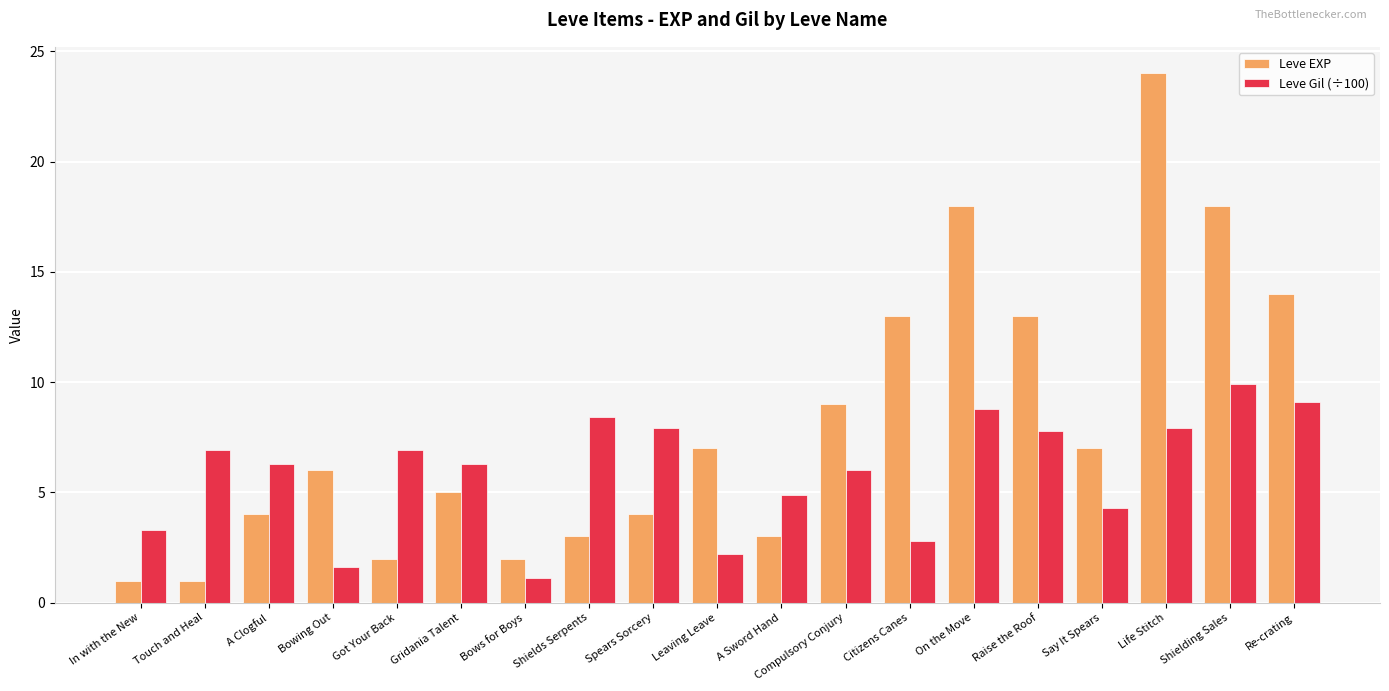

What is the greatest value displayed?

24.0